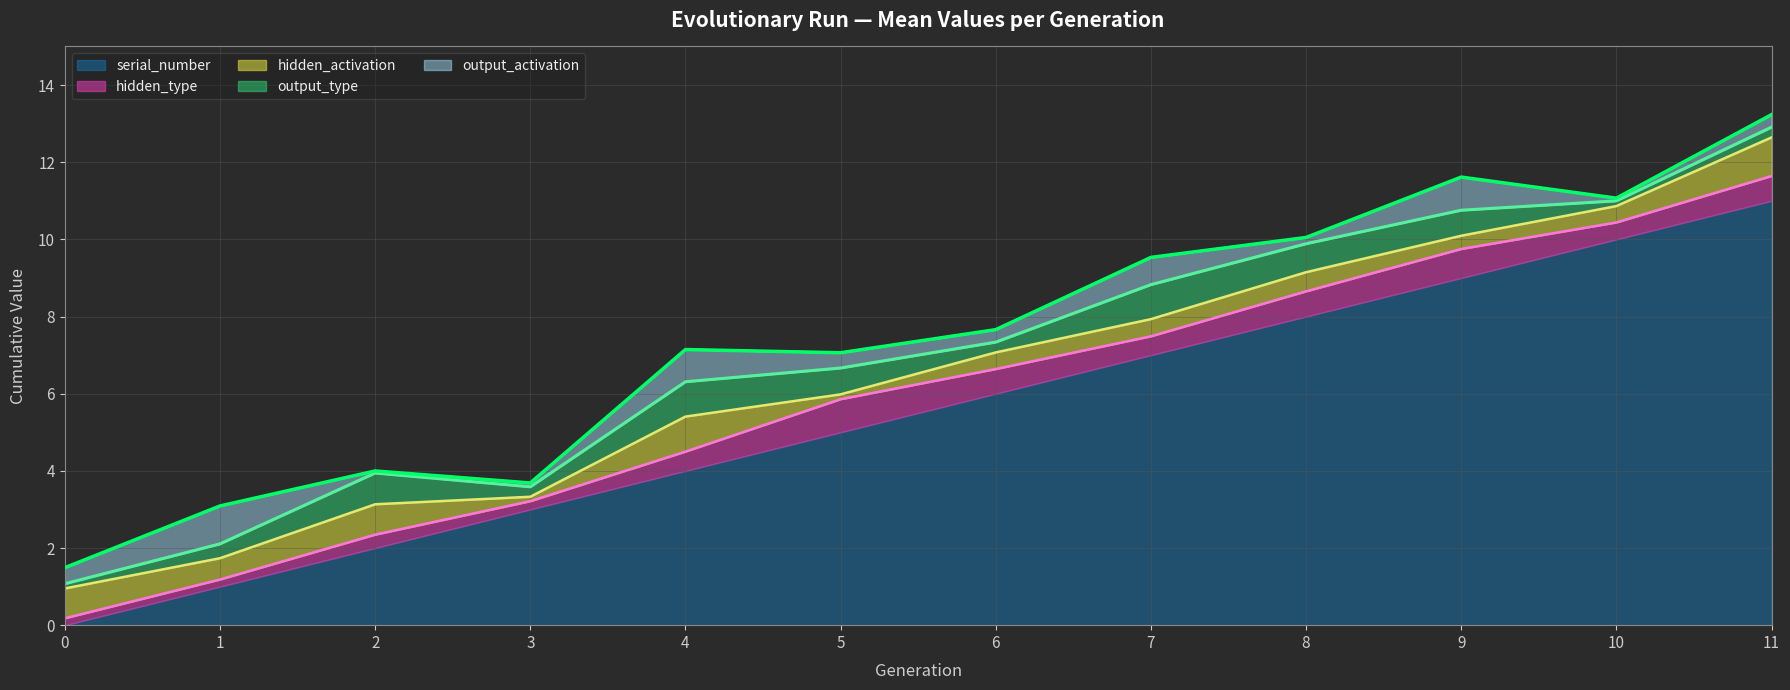

What is the difference between the maximum and minimum values in the output_type series?

0.8